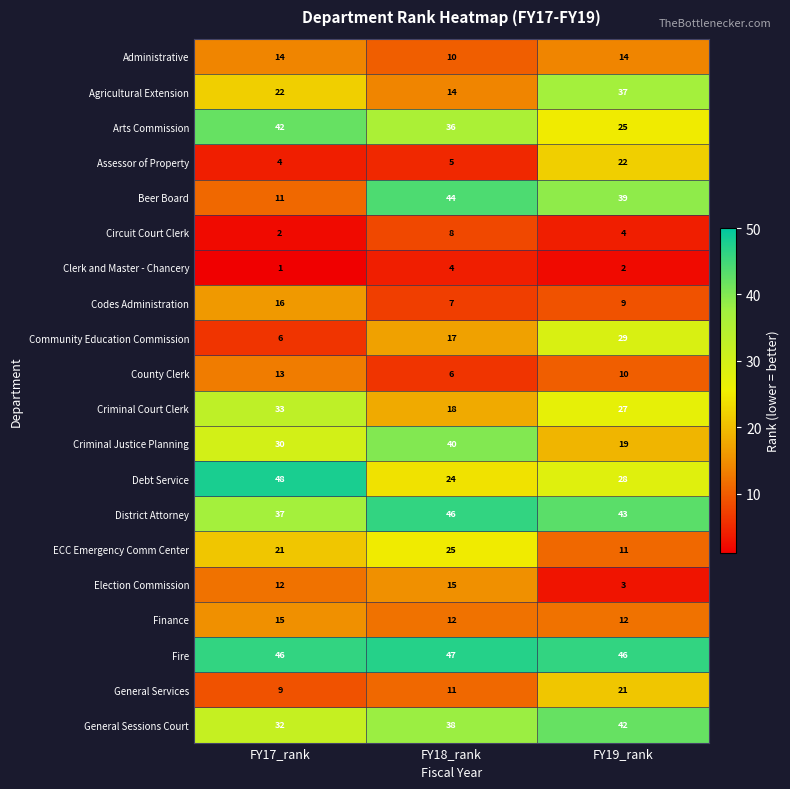

At which label does District Attorney first exceed 43?

FY18_rank